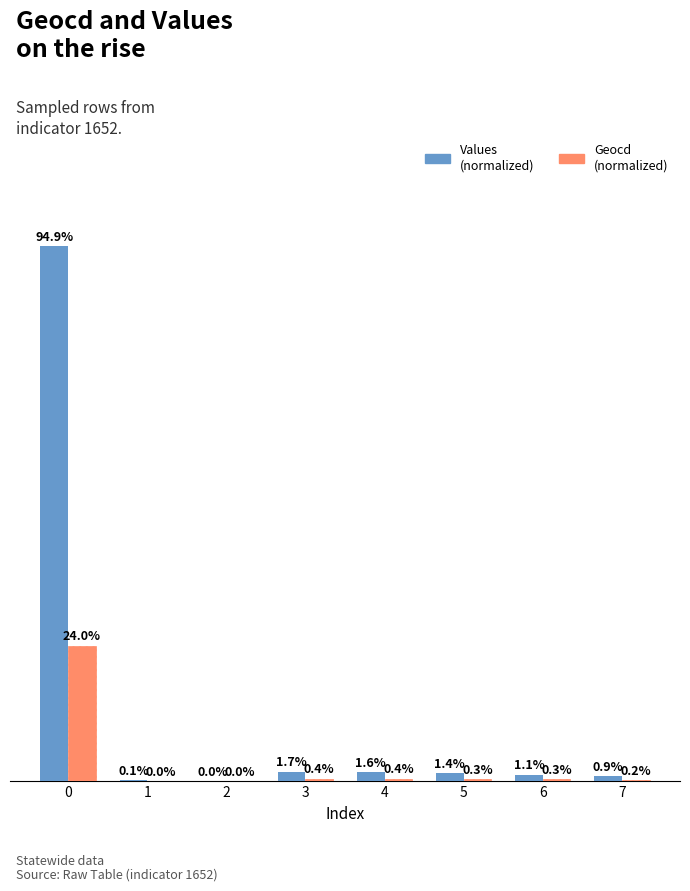

Is the value of Values (normalized) at 2 greater than the value of Geocd (normalized) at 7?

No